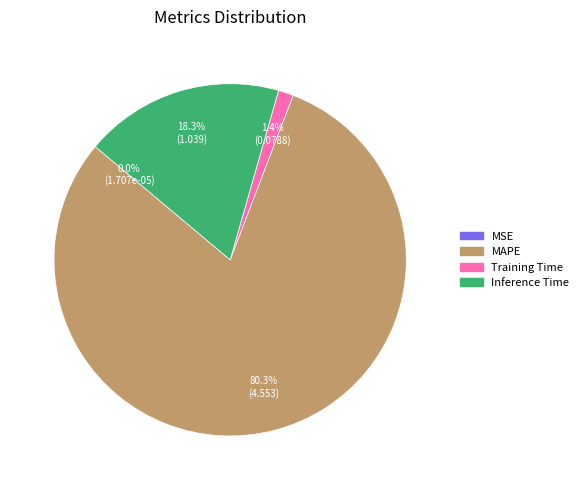

Do Training Time and Inference Time together represent more than half of the pie?

No